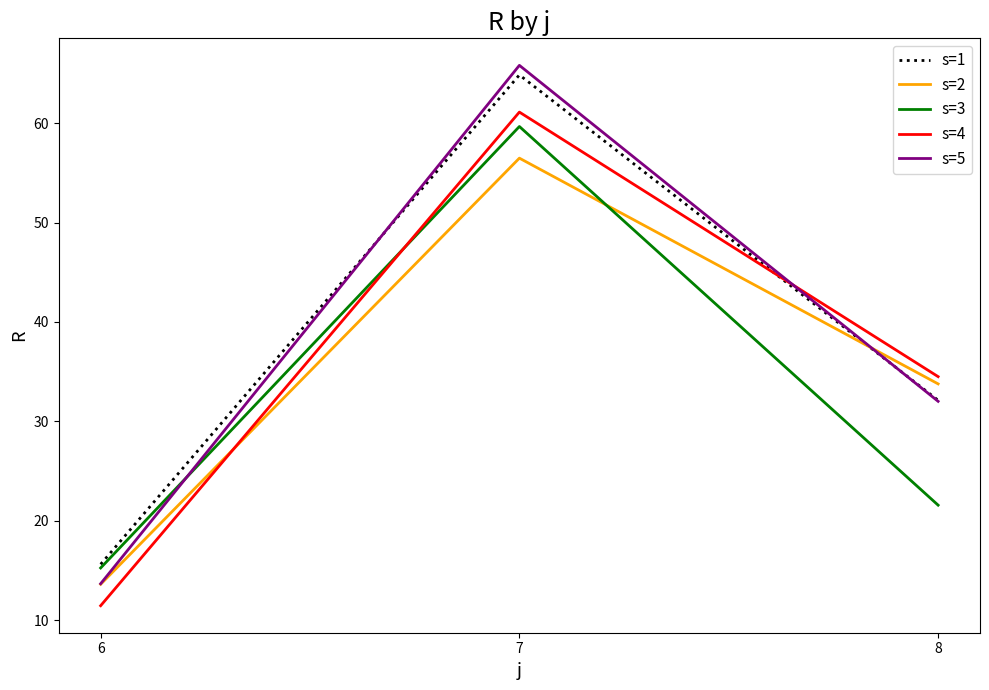

List the labels in order of s=3 value, largest first.

7, 8, 6